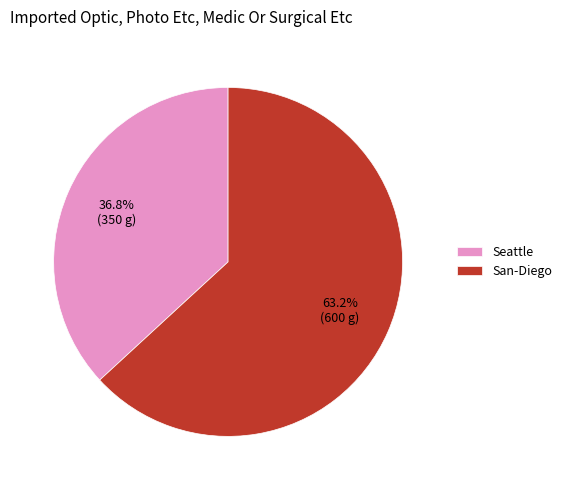

Which slice is the largest?

San-Diego